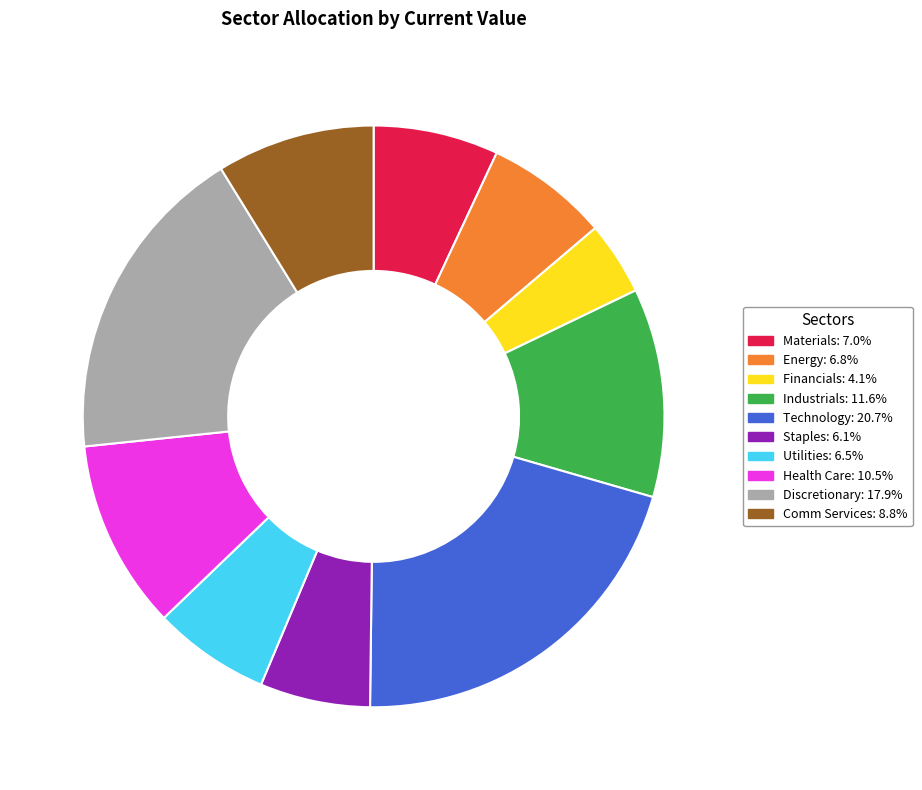

Which slice is the smallest?

Financials